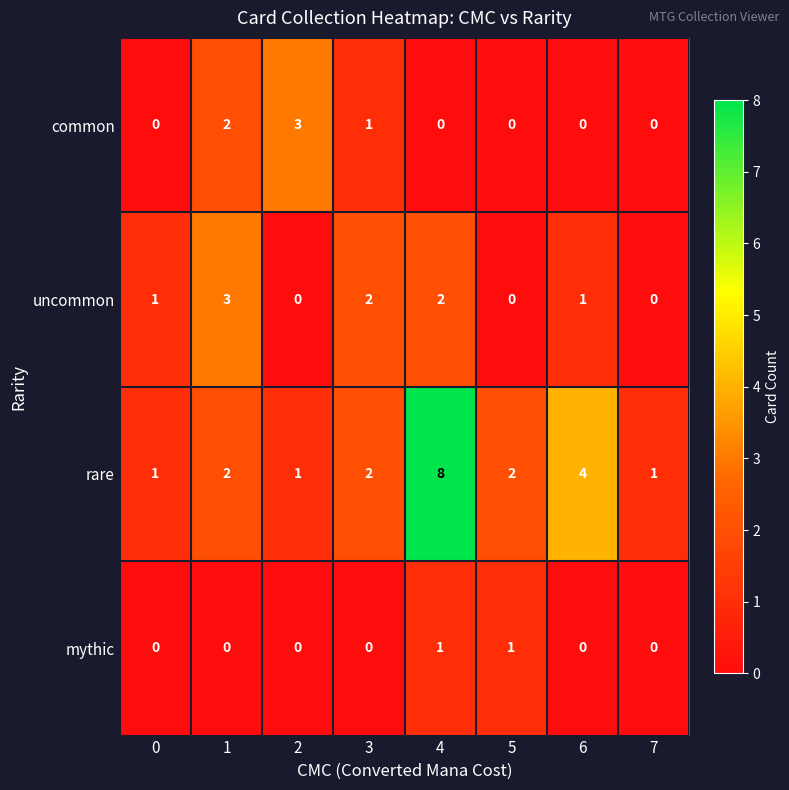

How many values in the uncommon series are below 1?

3